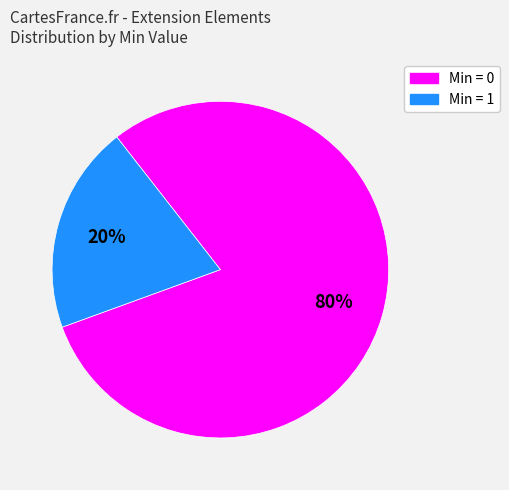

To the nearest percent, what is the difference between the largest and smallest slice percentages?

60%